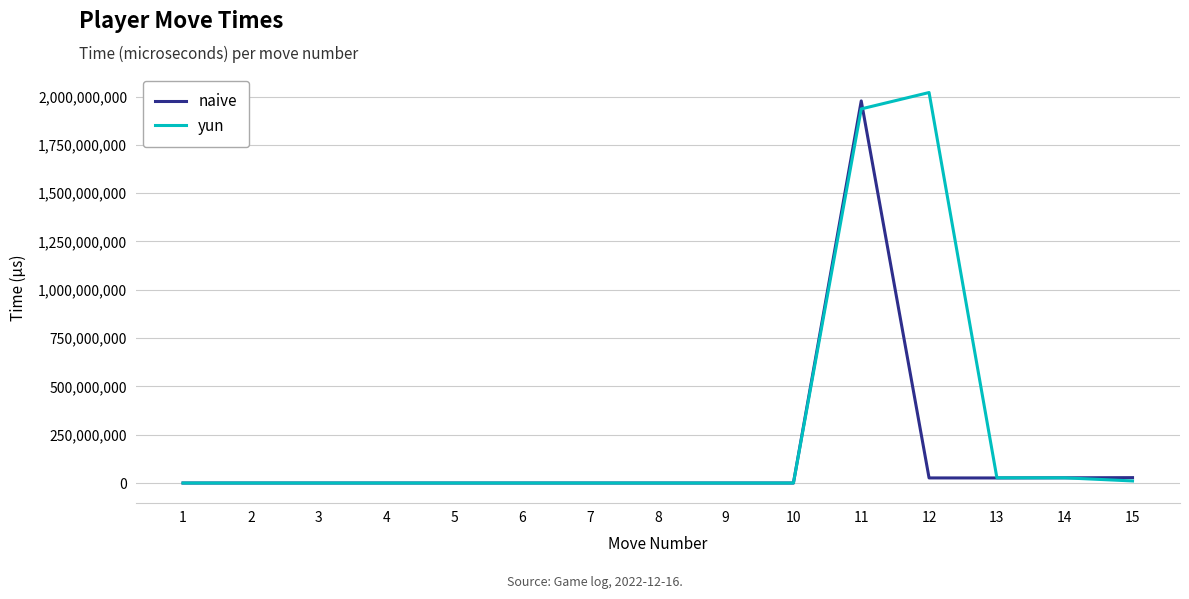

Does the chart display data point markers on the line(s)?

No